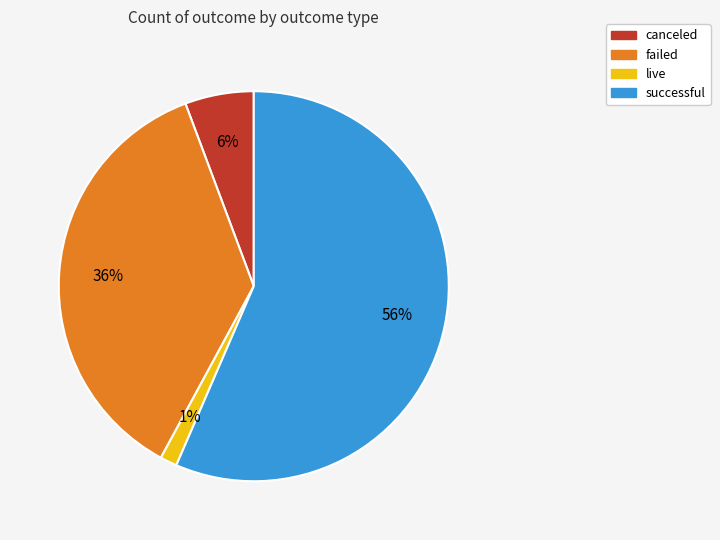

Is there a majority slice in this chart?

Yes